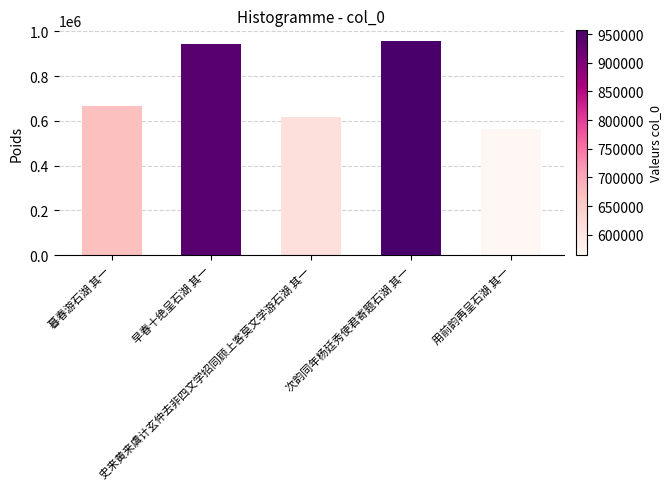

Which label corresponds to the smallest value in the chart?

用前韵再呈石湖 其一